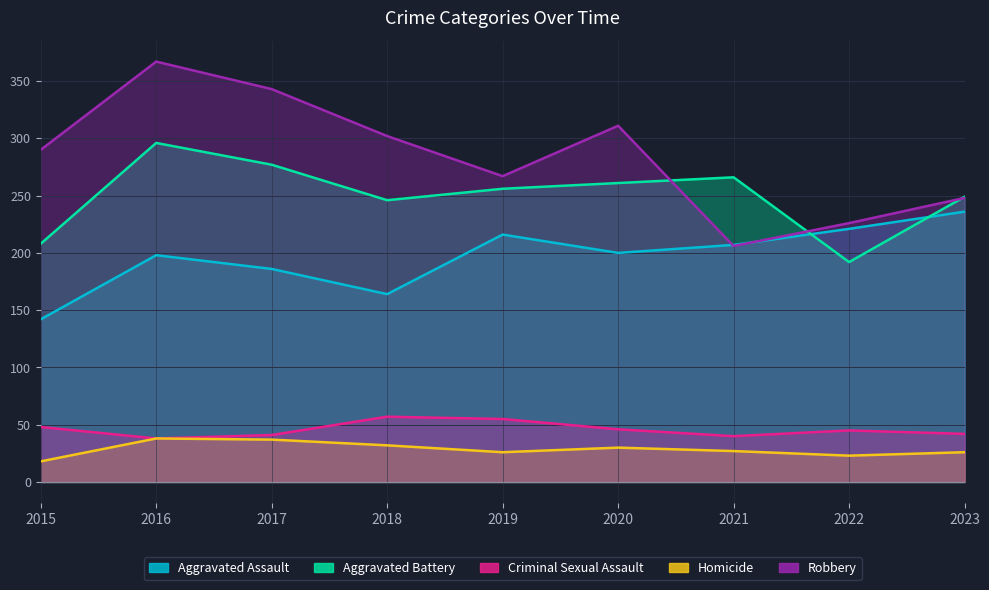

Is the value of Aggravated Battery at 2022 greater than the value of Homicide at 2023?

Yes